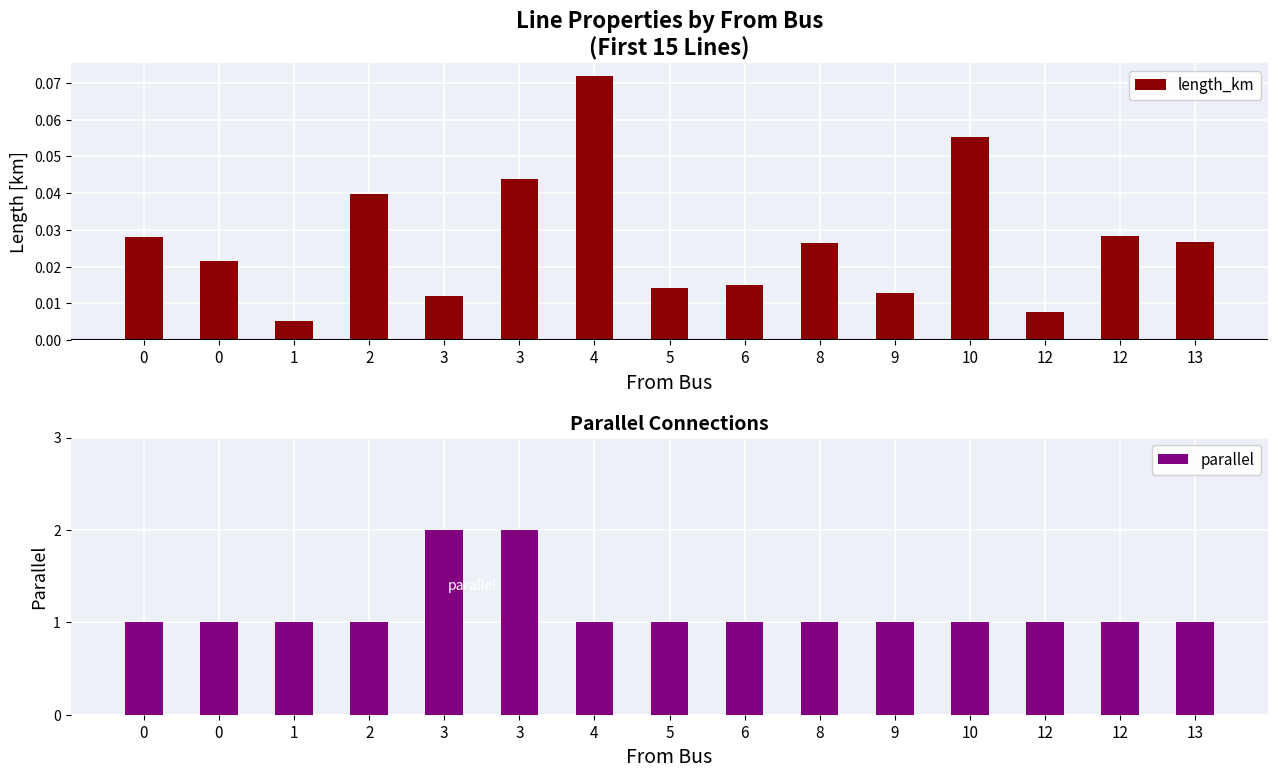

At which label does length_km reach its peak?

4